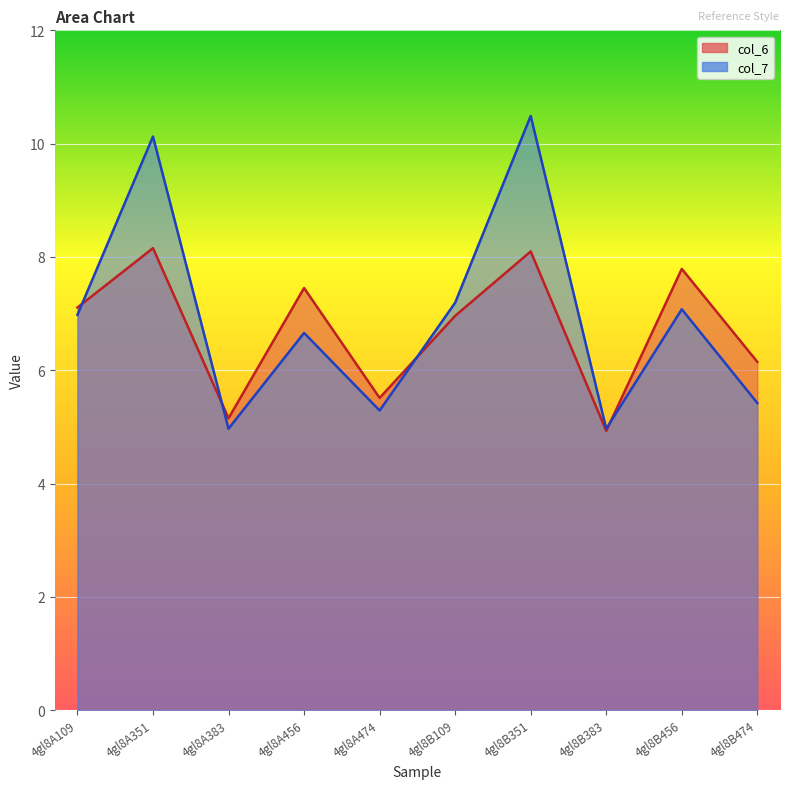

What is the sum of the col_6 values at 4gl8B351 and 4gl8A474?

13.6